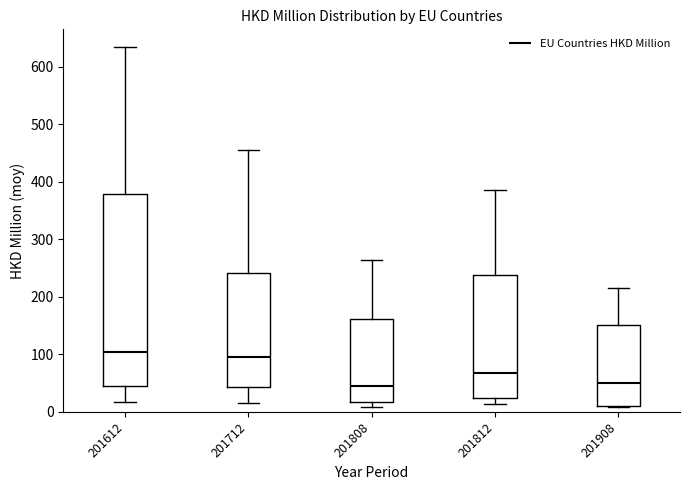

Comparing the boxes themselves (not the whiskers), which one is the tallest?

201612